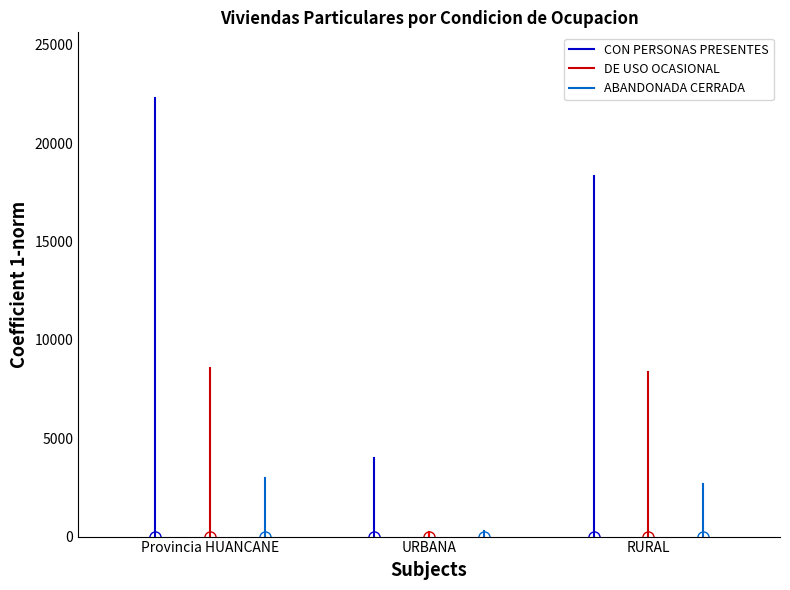

What is the difference between the ABANDONADA CERRADA values at Provincia HUANCANE and URBANA?

2990